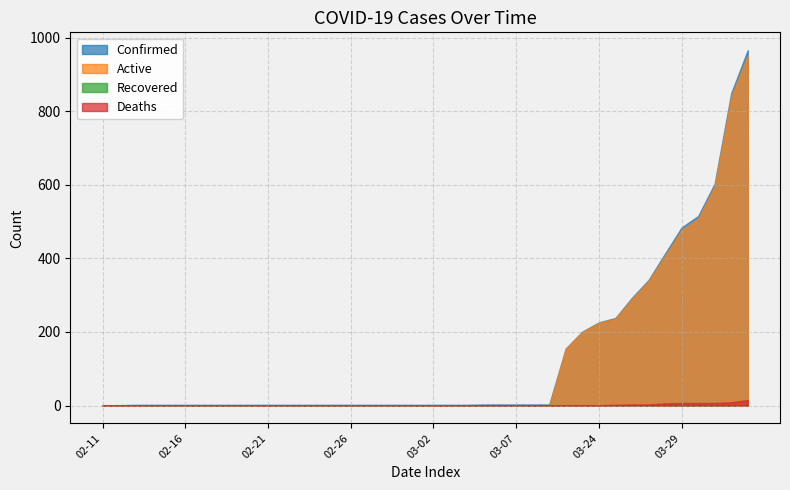

Rank the series by their maximum value, from highest to lowest.

Confirmed, Active, Recovered, Deaths